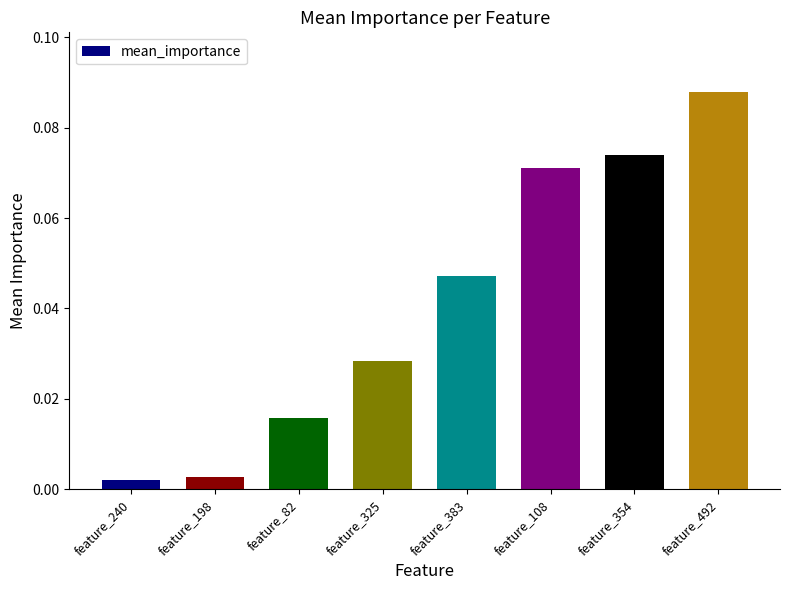

Which label corresponds to the largest value in the chart?

feature_492